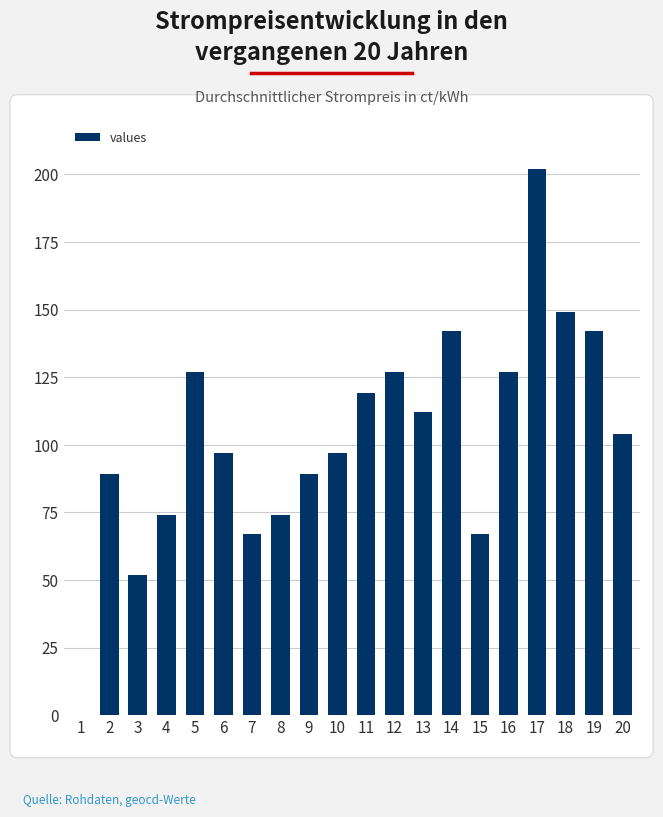

The chart shows a value of 89 at 9. True or false?

True